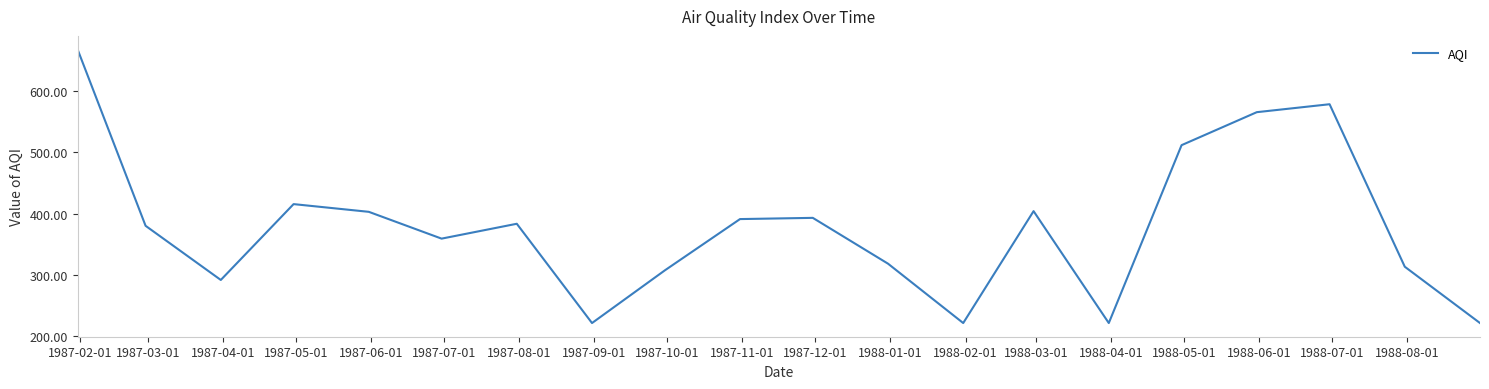

What is the greatest value displayed?

668.5